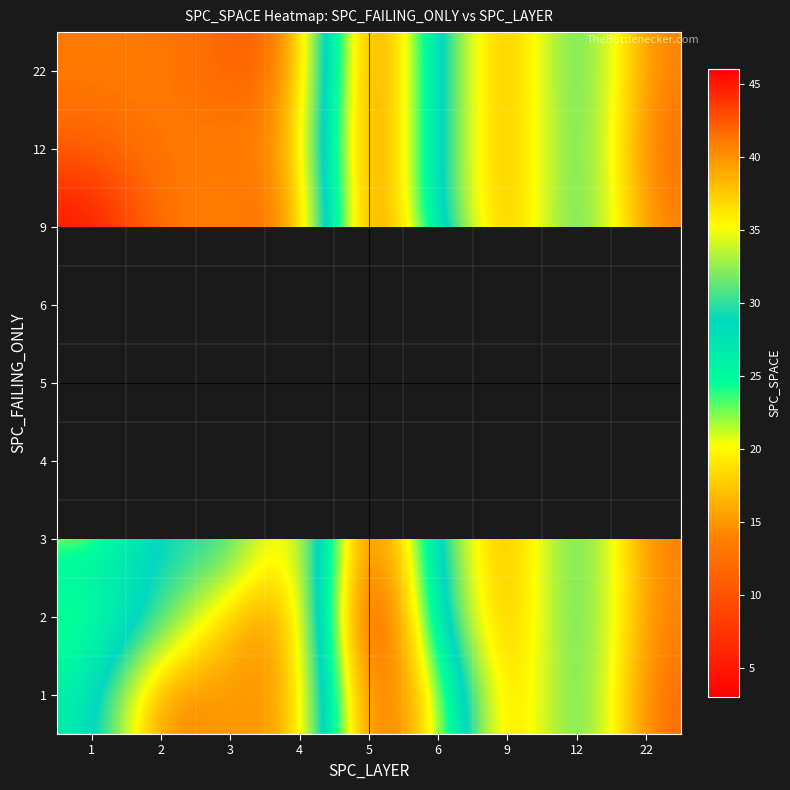

How many categories are shown in the chart?

9